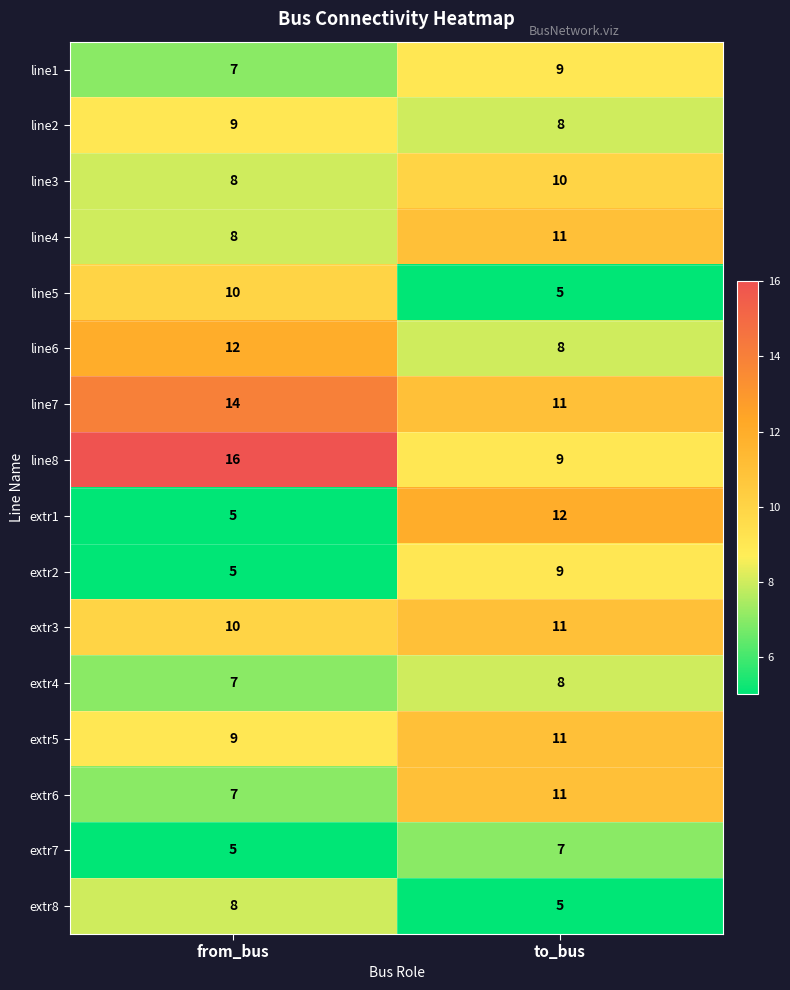

Which category has the lowest value in the line6 series?

to_bus